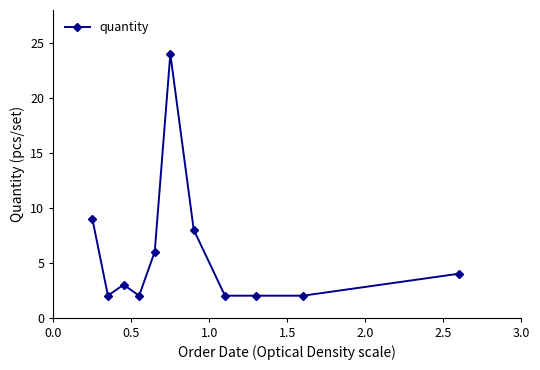

What is the greatest value displayed?

24